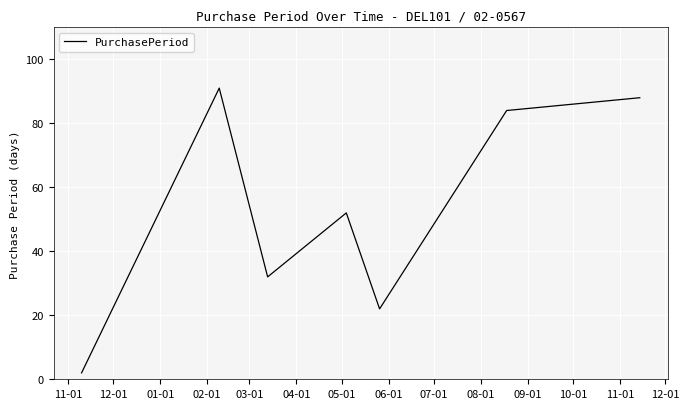

What is the maximum value shown in the chart?

91